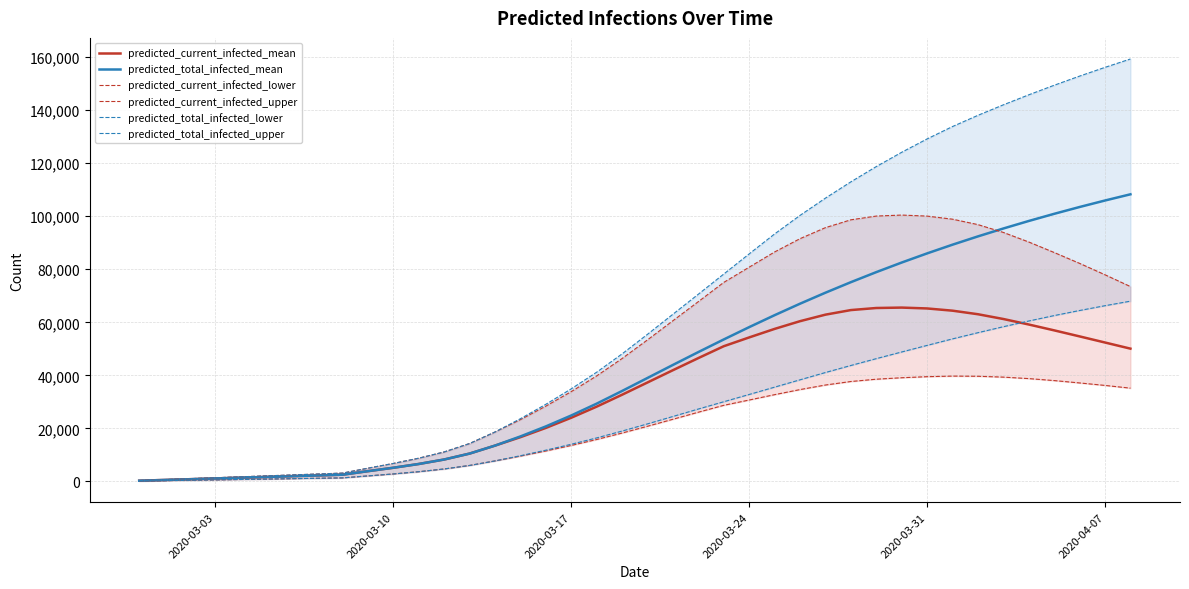

What is the highest value of the predicted_current_infected_mean series?

65551